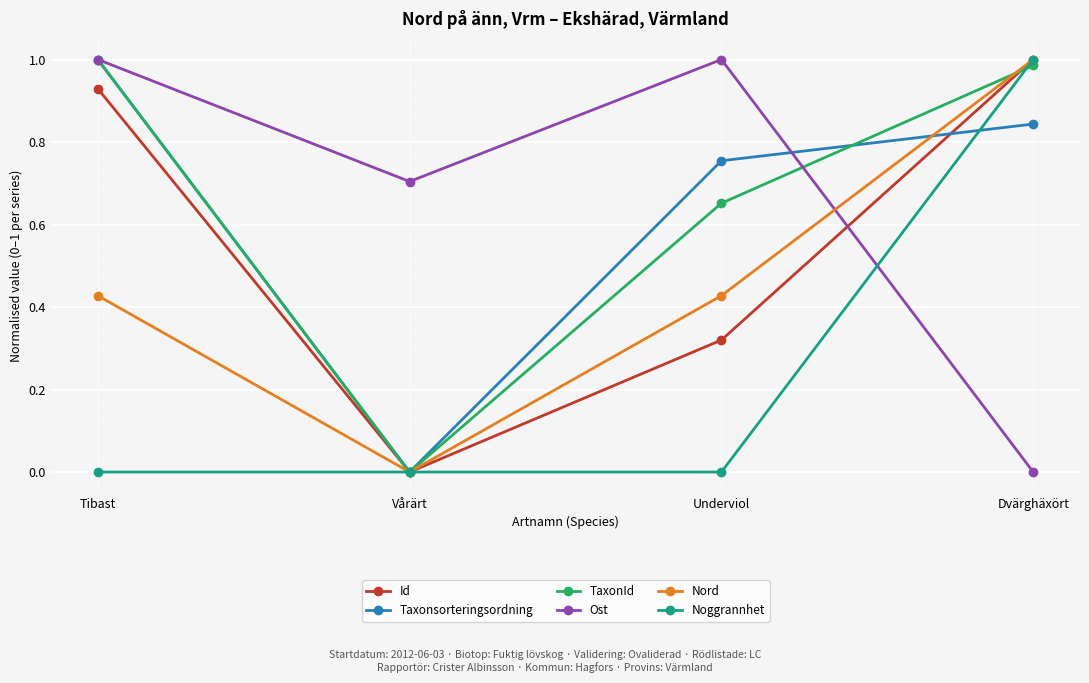

What position from the right is Tibast?

4